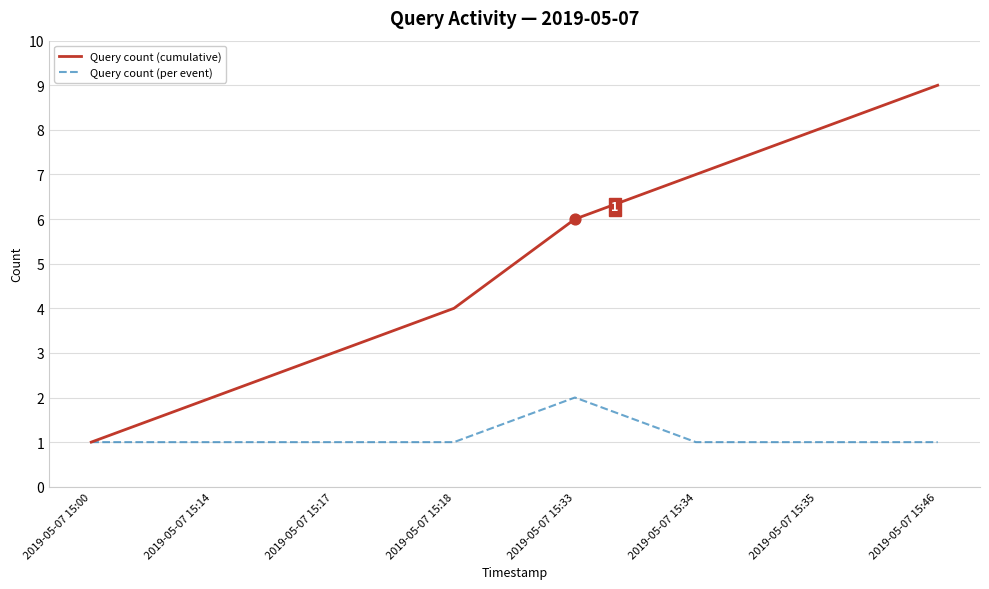

What is the spread (max minus min) of values at 2019-05-07 15:46?

8